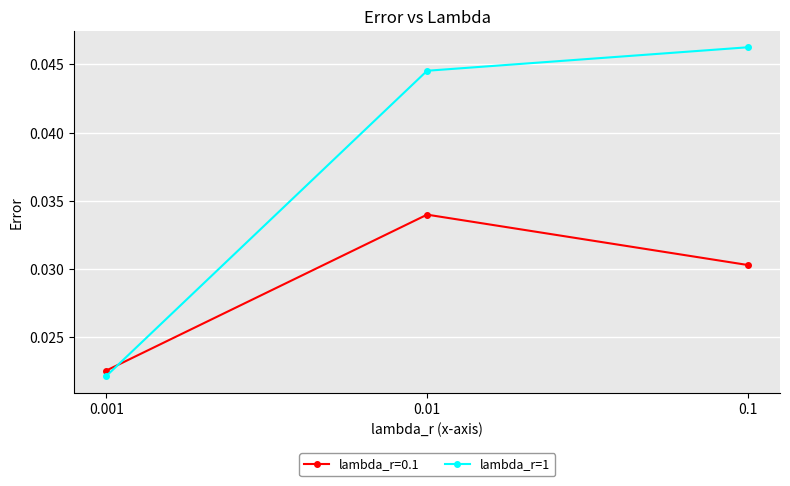

Which series has the largest total across all categories?

lambda_r=1